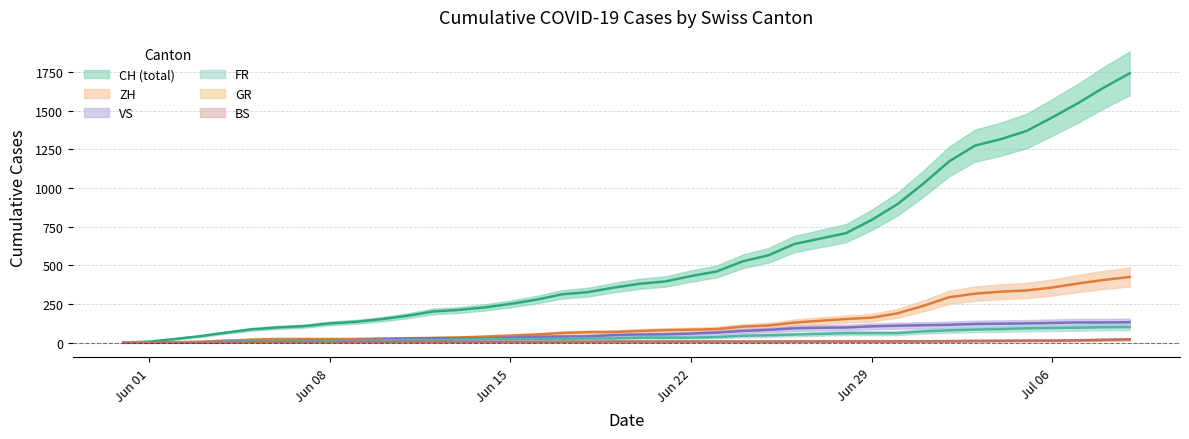

What is the total value across all series at 2020-06-19?

507